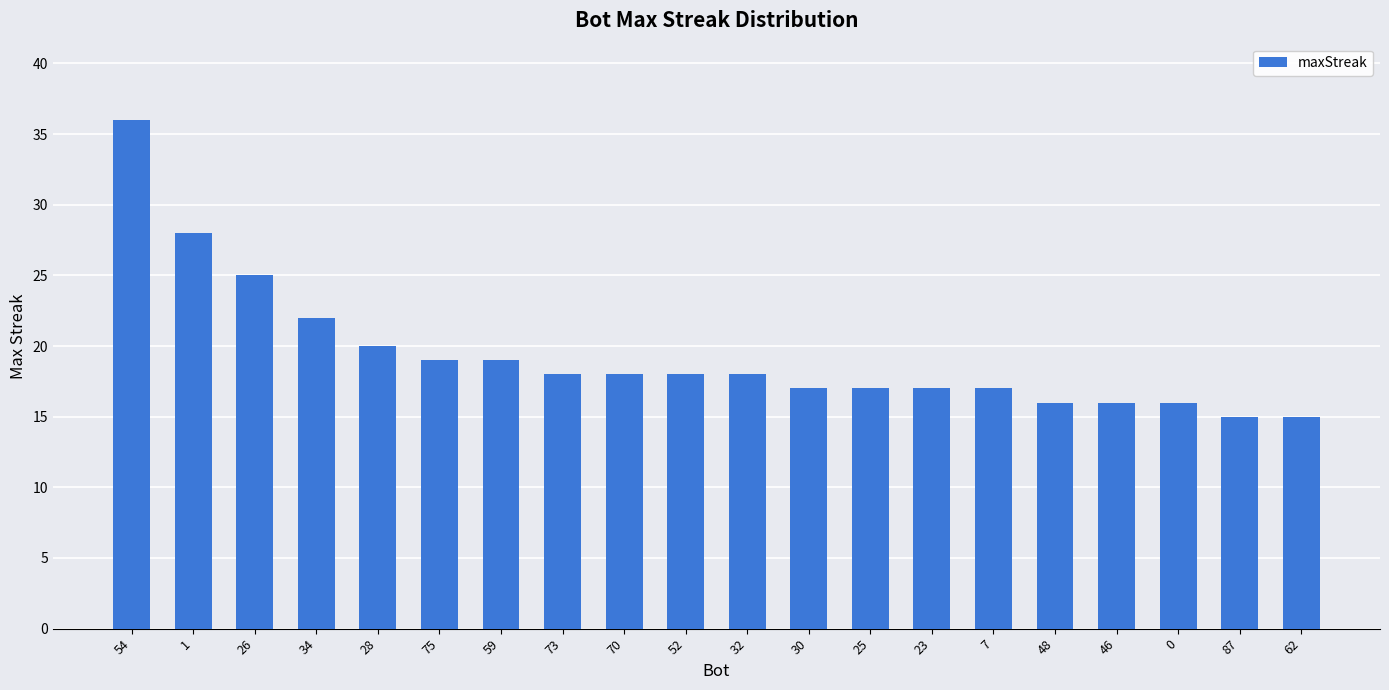

At which category does the chart reach its peak across all series?

54